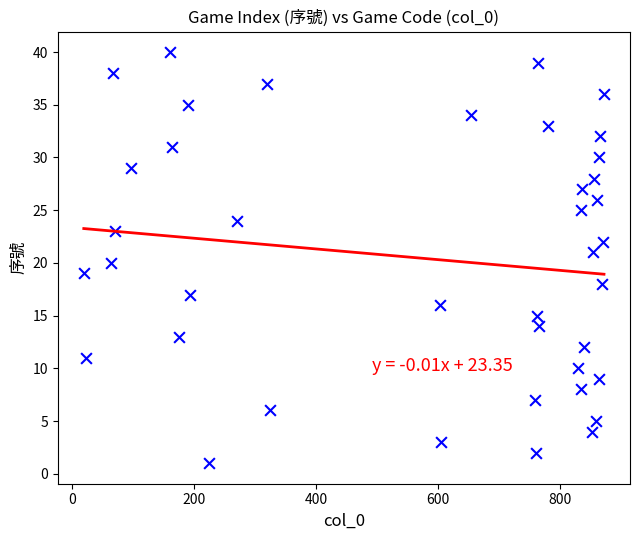

What is the range of X values (max minus min)?

854